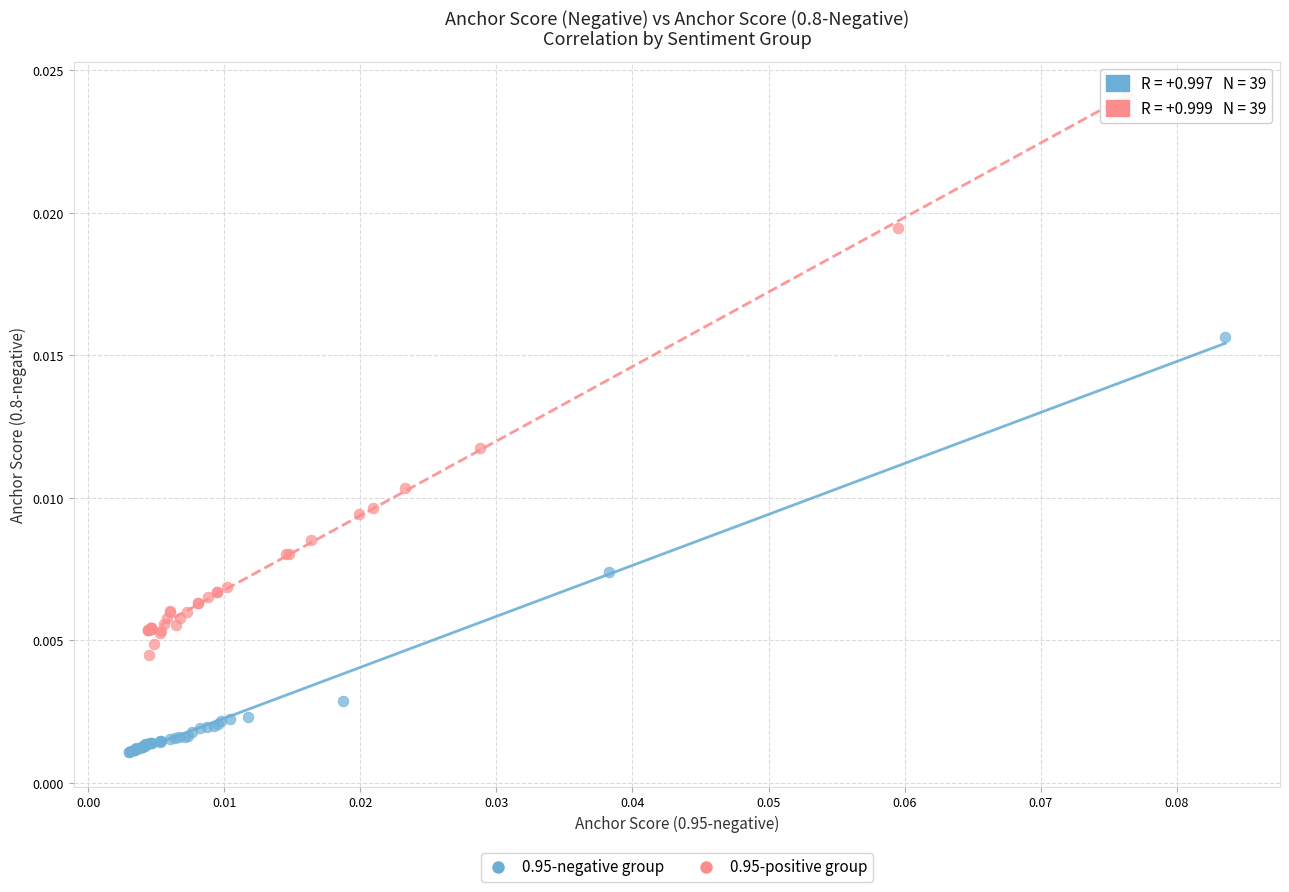

Which series has the widest spread of Y values?

0.95-positive group